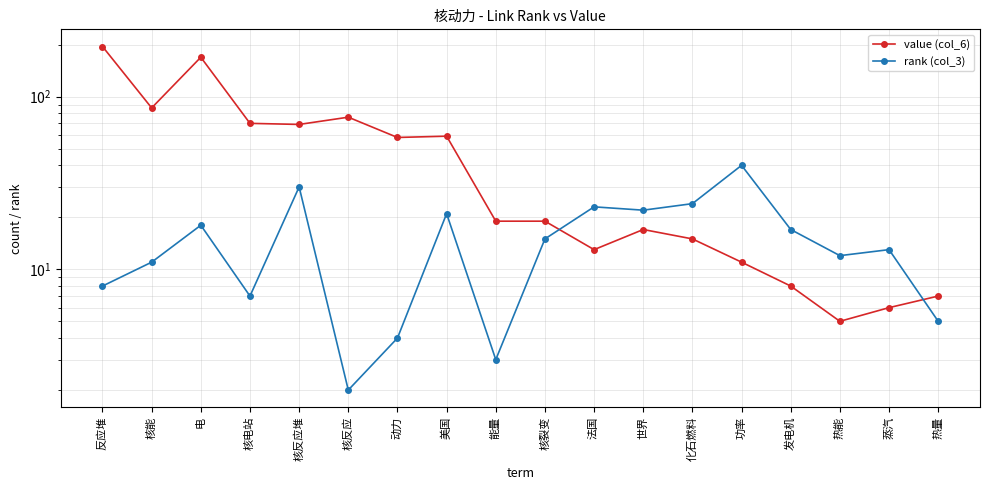

Rank the series by their average value, from highest to lowest.

value (col_6), rank (col_3)